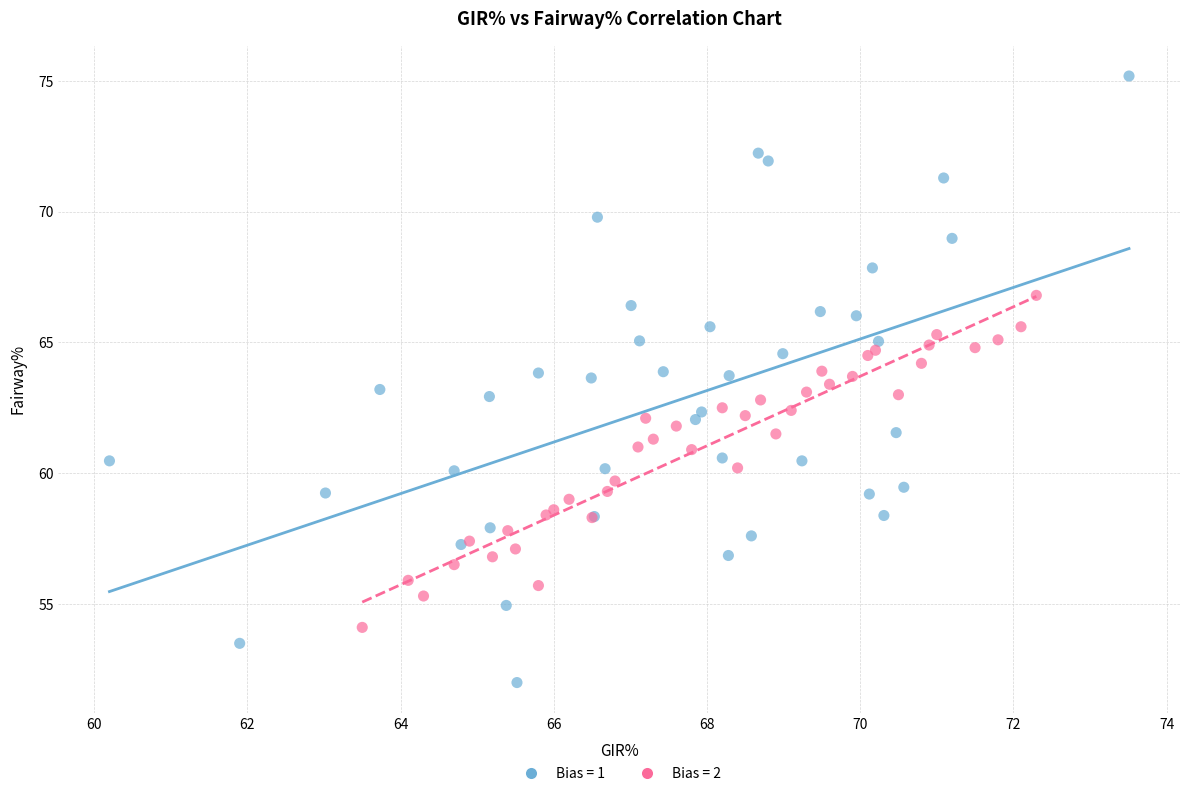

Which series contains the lowest Y value?

Bias = 1